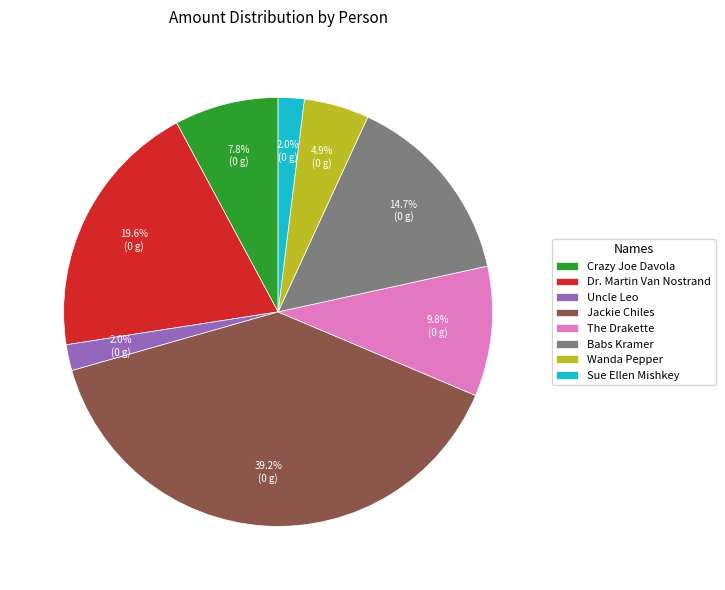

Does any single category account for the majority?

No